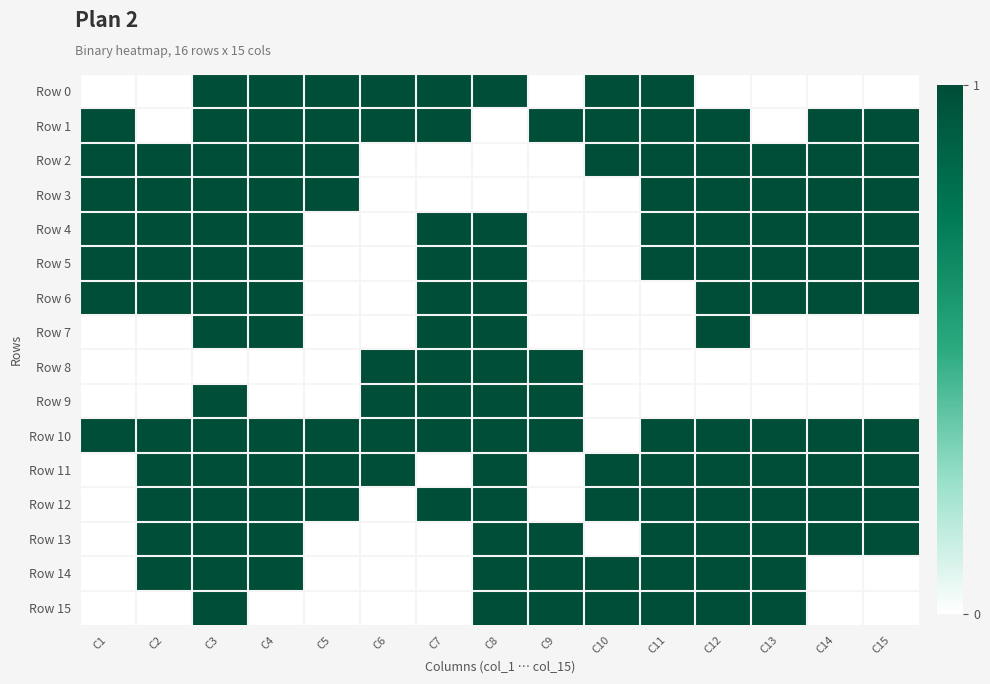

Reading left to right, what are all the values shown in this chart?

Row 0: C1=0	C2=0	C3=1	C4=1	C5=1	C6=1	C7=1	C8=1	C9=0	C10=1	C11=1	C12=0	C13=0	C14=0	C15=0
Row 1: C1=1	C2=0	C3=1	C4=1	C5=1	C6=1	C7=1	C8=0	C9=1	C10=1	C11=1	C12=1	C13=0	C14=1	C15=1
Row 2: C1=1	C2=1	C3=1	C4=1	C5=1	C6=0	C7=0	C8=0	C9=0	C10=1	C11=1	C12=1	C13=1	C14=1	C15=1
Row 3: C1=1	C2=1	C3=1	C4=1	C5=1	C6=0	C7=0	C8=0	C9=0	C10=0	C11=1	C12=1	C13=1	C14=1	C15=1
Row 4: C1=1	C2=1	C3=1	C4=1	C5=0	C6=0	C7=1	C8=1	C9=0	C10=0	C11=1	C12=1	C13=1	C14=1	C15=1
Row 5: C1=1	C2=1	C3=1	C4=1	C5=0	C6=0	C7=1	C8=1	C9=0	C10=0	C11=1	C12=1	C13=1	C14=1	C15=1
Row 6: C1=1	C2=1	C3=1	C4=1	C5=0	C6=0	C7=1	C8=1	C9=0	C10=0	C11=0	C12=1	C13=1	C14=1	C15=1
Row 7: C1=0	C2=0	C3=1	C4=1	C5=0	C6=0	C7=1	C8=1	C9=0	C10=0	C11=0	C12=1	C13=0	C14=0	C15=0
Row 8: C1=0	C2=0	C3=0	C4=0	C5=0	C6=1	C7=1	C8=1	C9=1	C10=0	C11=0	C12=0	C13=0	C14=0	C15=0
Row 9: C1=0	C2=0	C3=1	C4=0	C5=0	C6=1	C7=1	C8=1	C9=1	C10=0	C11=0	C12=0	C13=0	C14=0	C15=0
Row 10: C1=1	C2=1	C3=1	C4=1	C5=1	C6=1	C7=1	C8=1	C9=1	C10=0	C11=1	C12=1	C13=1	C14=1	C15=1
Row 11: C1=0	C2=1	C3=1	C4=1	C5=1	C6=1	C7=0	C8=1	C9=0	C10=1	C11=1	C12=1	C13=1	C14=1	C15=1
Row 12: C1=0	C2=1	C3=1	C4=1	C5=1	C6=0	C7=1	C8=1	C9=0	C10=1	C11=1	C12=1	C13=1	C14=1	C15=1
Row 13: C1=0	C2=1	C3=1	C4=1	C5=0	C6=0	C7=0	C8=1	C9=1	C10=0	C11=1	C12=1	C13=1	C14=1	C15=1
Row 14: C1=0	C2=1	C3=1	C4=1	C5=0	C6=0	C7=0	C8=1	C9=1	C10=1	C11=1	C12=1	C13=1	C14=0	C15=0
Row 15: C1=0	C2=0	C3=1	C4=0	C5=0	C6=0	C7=0	C8=1	C9=1	C10=1	C11=1	C12=1	C13=1	C14=0	C15=0